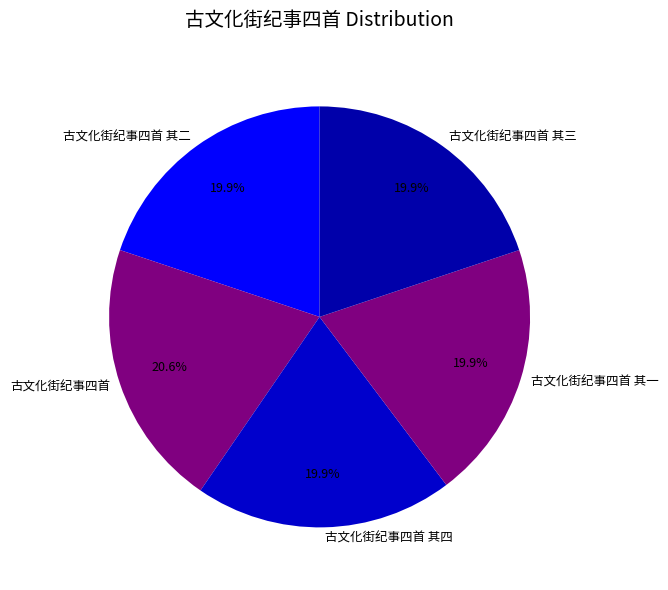

To the nearest percent, what percentage of the pie is 古文化街纪事四首?

21%